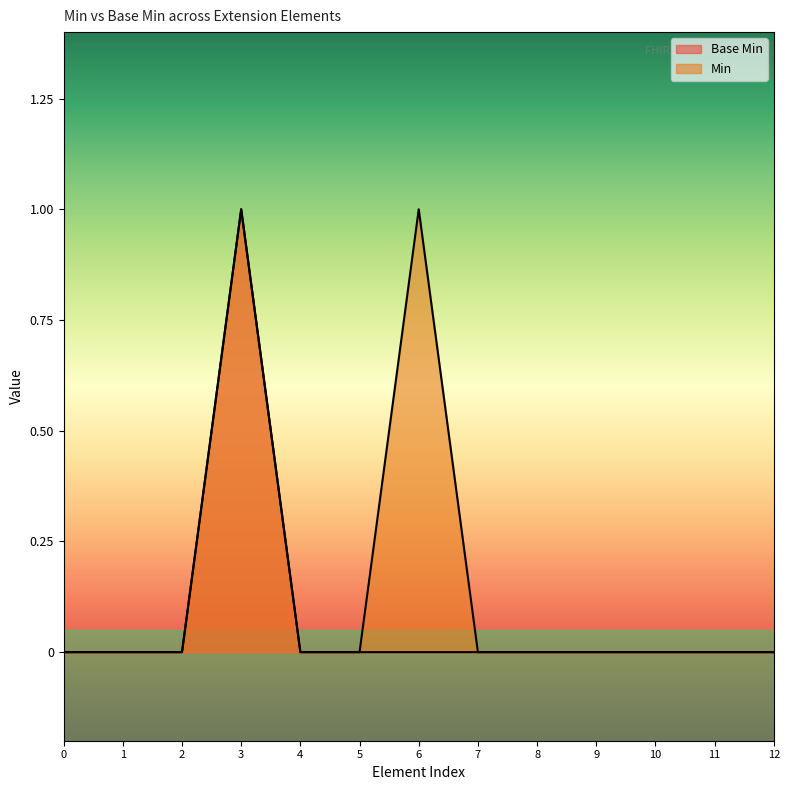

Reading left to right, extract all data points from this chart.

Base Min: 0=0	1=0	2=0	3=1	4=0	5=0	6=0	7=0	8=0	9=0	10=0	11=0	12=0
Min: 0=0	1=0	2=0	3=1	4=0	5=0	6=1	7=0	8=0	9=0	10=0	11=0	12=0